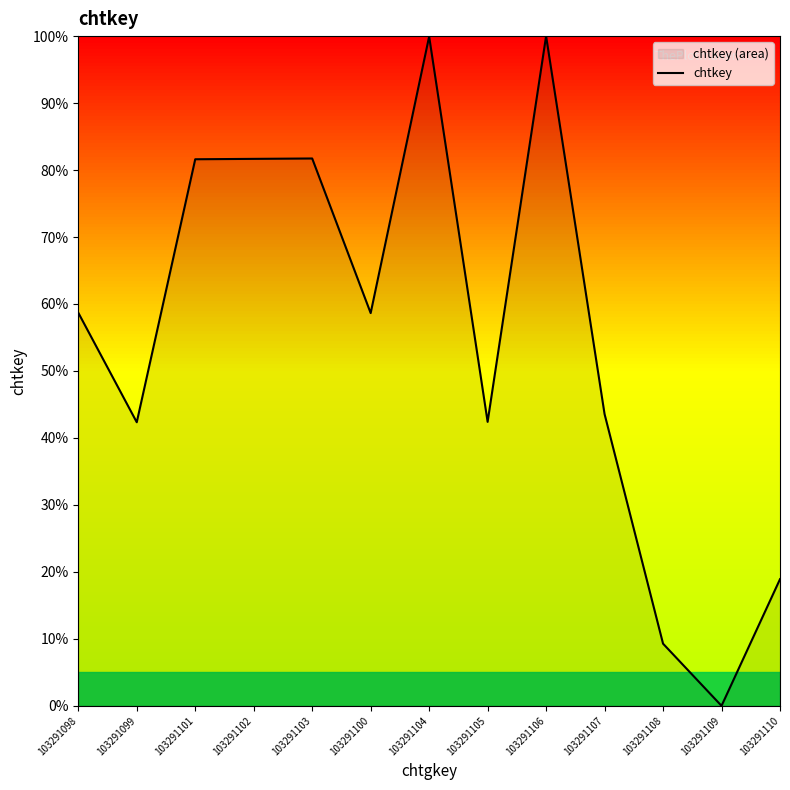

Which has a higher value, 103291106 or 103291102?

103291106